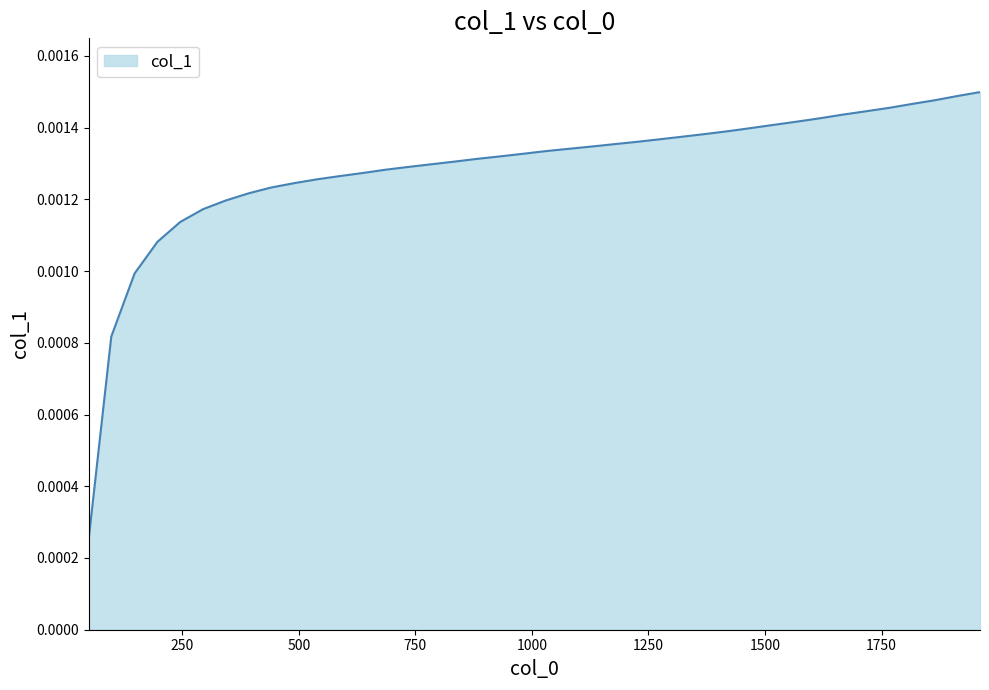

Does the chart display data point markers on the line(s)?

No